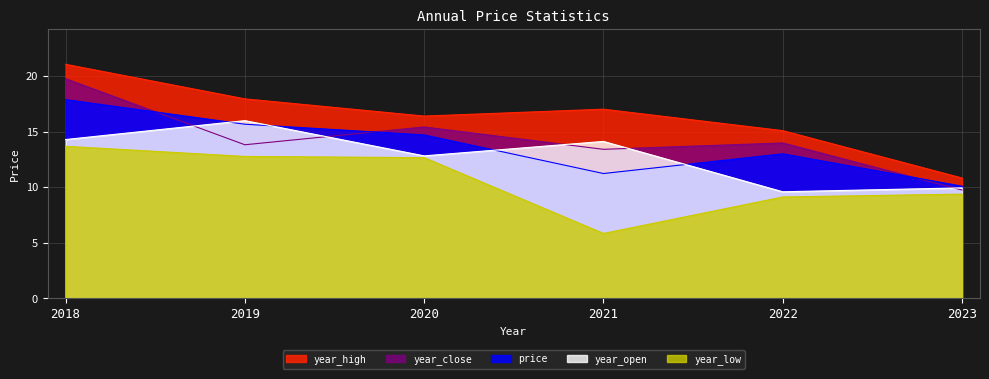

At 2023, list the series in order from largest to smallest.

year_high, price, year_open, year_close, year_low